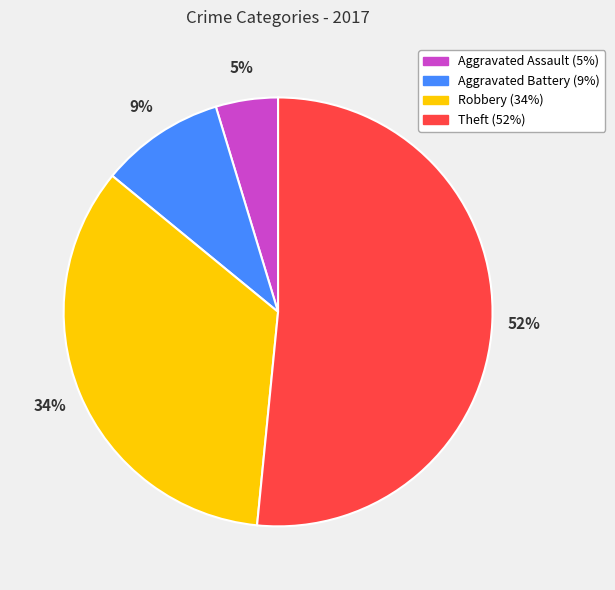

Is Aggravated Battery the majority of the pie?

No